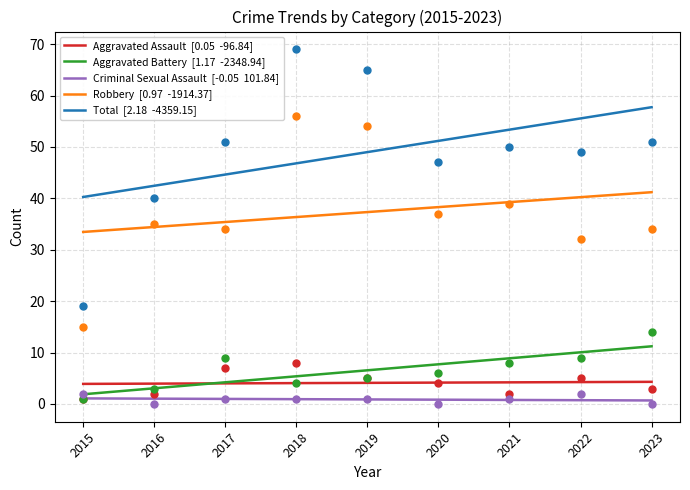

Which series has the widest spread of Y values?

Total  [2.18  -4359.15]